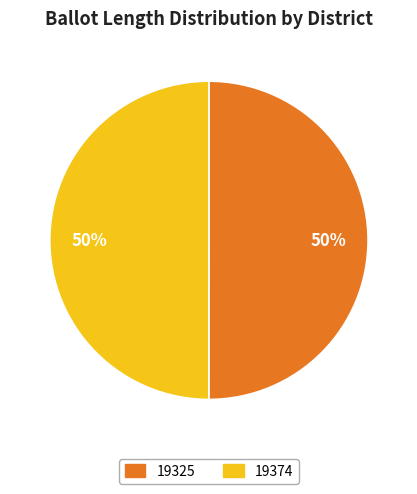

What is the ratio of the value at 19374 to the value at 19325?

1.0